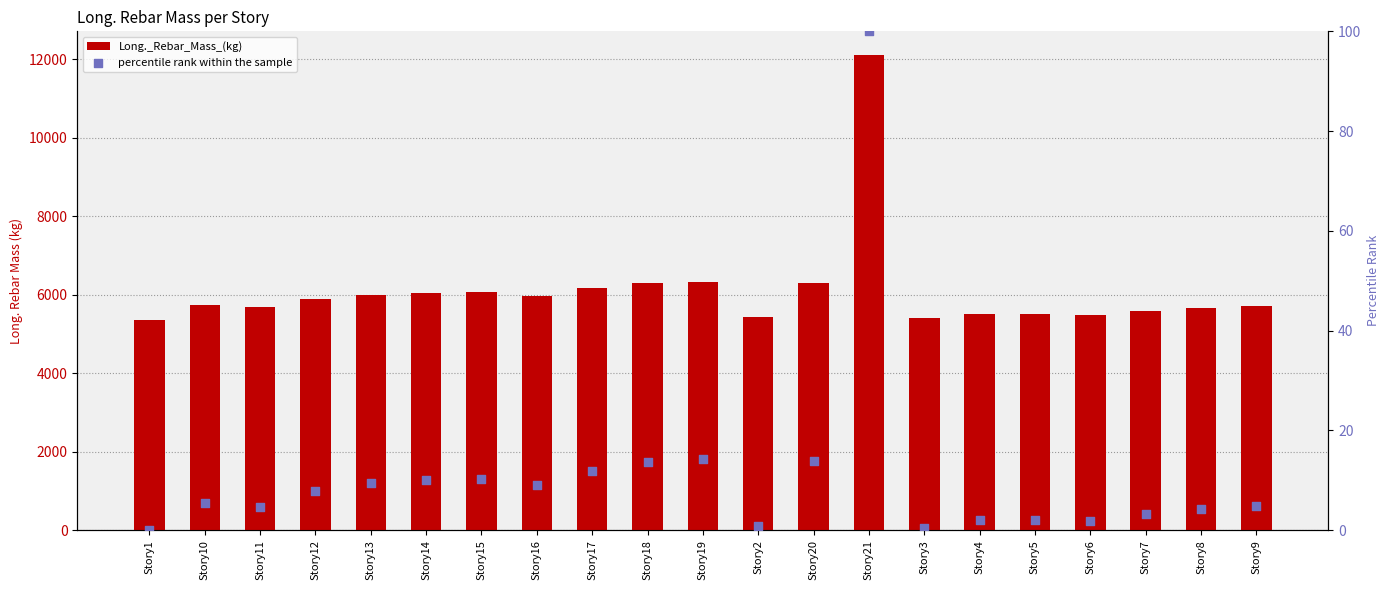

Which series reaches the maximum Y coordinate?

Long._Rebar_Mass_(kg)